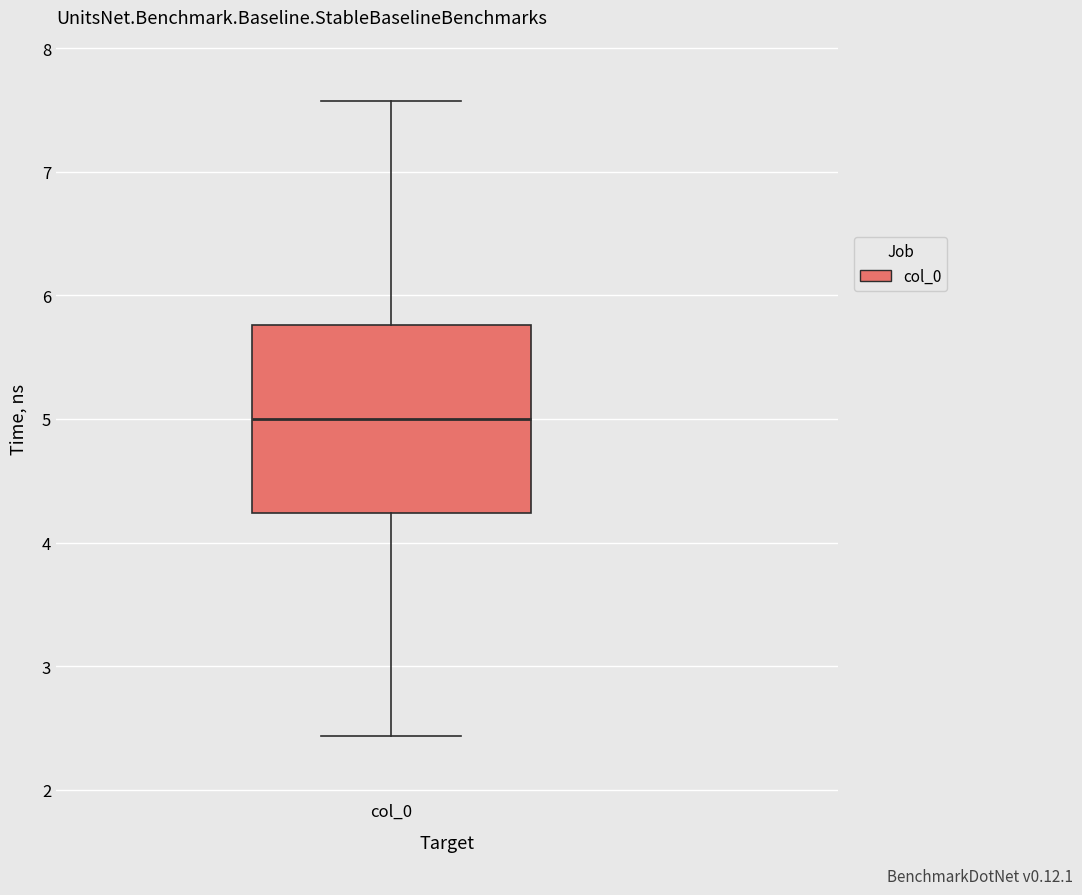

Transcribe this box plot: give where the median line is, the range the box spans, and where the two whiskers end, as read against the y-axis. The values are not printed on the chart, so give them approximately, as read against the axis.

median 5.0, box 4.2 to 5.8, whiskers 2.4 to 7.6